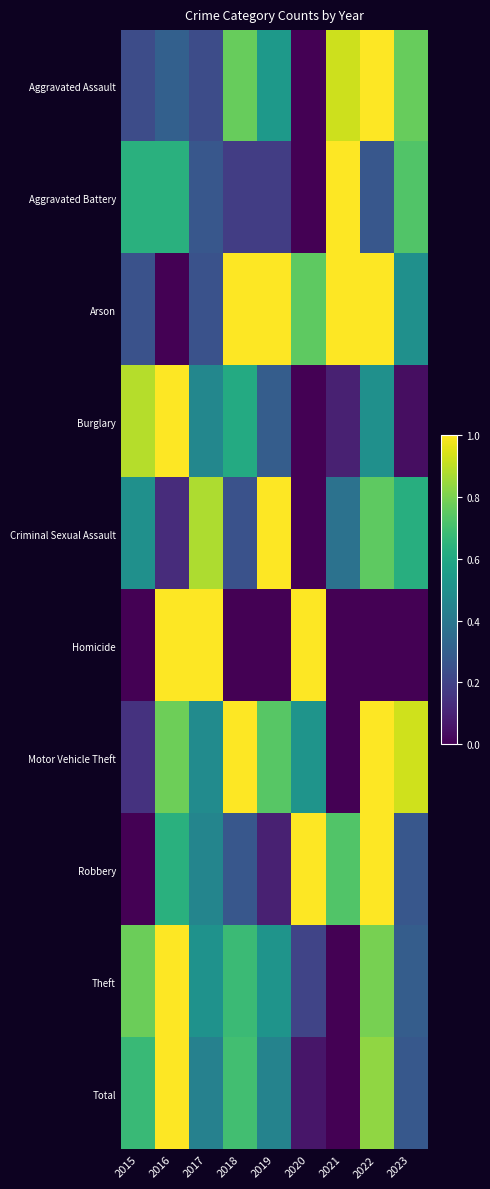

Reading left to right, extract all data points from this chart.

Aggravated Assault: 2015=0.2	2016=0.3	2017=0.2	2018=0.8	2019=0.5	2020=0.0	2021=0.9	2022=1.0	2023=0.8
Aggravated Battery: 2015=0.6	2016=0.6	2017=0.3	2018=0.2	2019=0.2	2020=0.0	2021=1.0	2022=0.3	2023=0.7
Arson: 2015=0.2	2016=0.0	2017=0.2	2018=1.0	2019=1.0	2020=0.8	2021=1.0	2022=1.0	2023=0.5
Burglary: 2015=0.9	2016=1.0	2017=0.5	2018=0.6	2019=0.3	2020=0.0	2021=0.1	2022=0.5	2023=0.0
Criminal Sexual Assault: 2015=0.5	2016=0.1	2017=0.9	2018=0.2	2019=1.0	2020=0.0	2021=0.4	2022=0.8	2023=0.6
Homicide: 2015=0.0	2016=1.0	2017=1.0	2018=0.0	2019=0.0	2020=1.0	2021=0.0	2022=0.0	2023=0.0
Motor Vehicle Theft: 2015=0.1	2016=0.8	2017=0.5	2018=1.0	2019=0.7	2020=0.5	2021=0.0	2022=1.0	2023=0.9
Robbery: 2015=0.0	2016=0.6	2017=0.5	2018=0.3	2019=0.1	2020=1.0	2021=0.7	2022=1.0	2023=0.3
Theft: 2015=0.8	2016=1.0	2017=0.5	2018=0.7	2019=0.5	2020=0.2	2021=0.0	2022=0.8	2023=0.3
Total: 2015=0.7	2016=1.0	2017=0.4	2018=0.7	2019=0.4	2020=0.1	2021=0.0	2022=0.8	2023=0.3